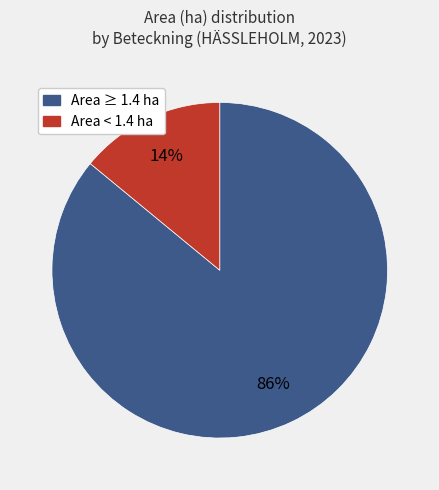

Is there a majority slice in this chart?

Yes